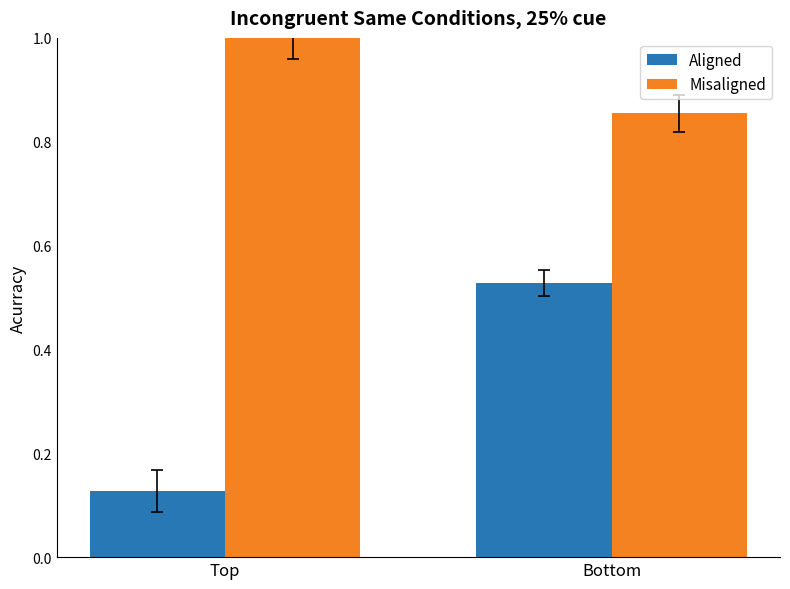

How many Misaligned values are between 0 and 1?

2